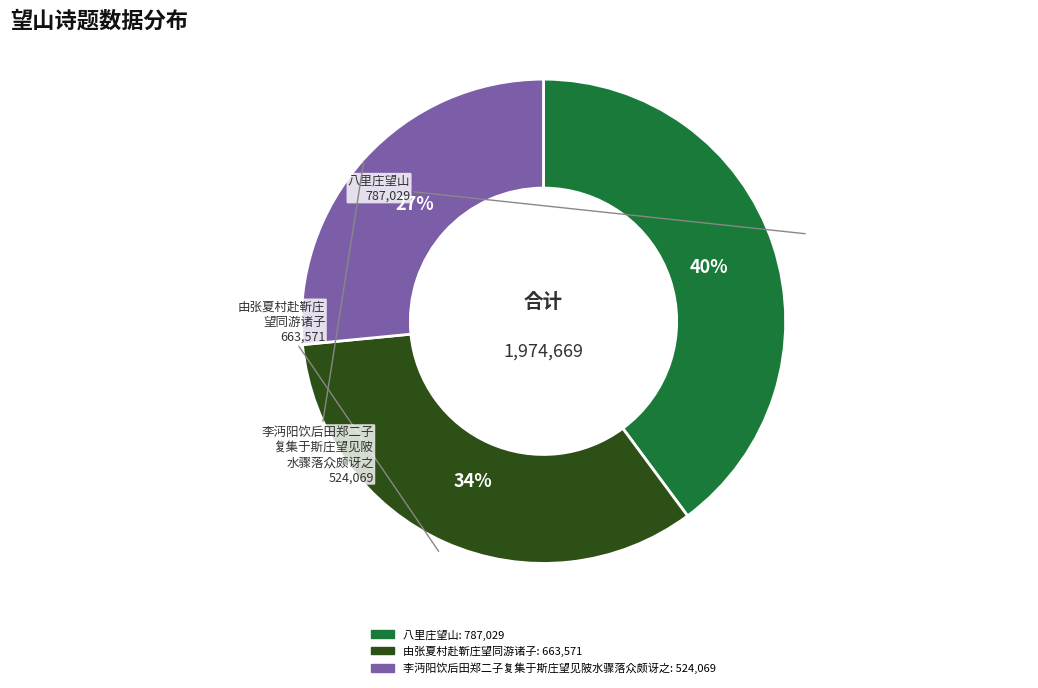

To the nearest percent, what percentage of the pie is 八里庄望山?

40%